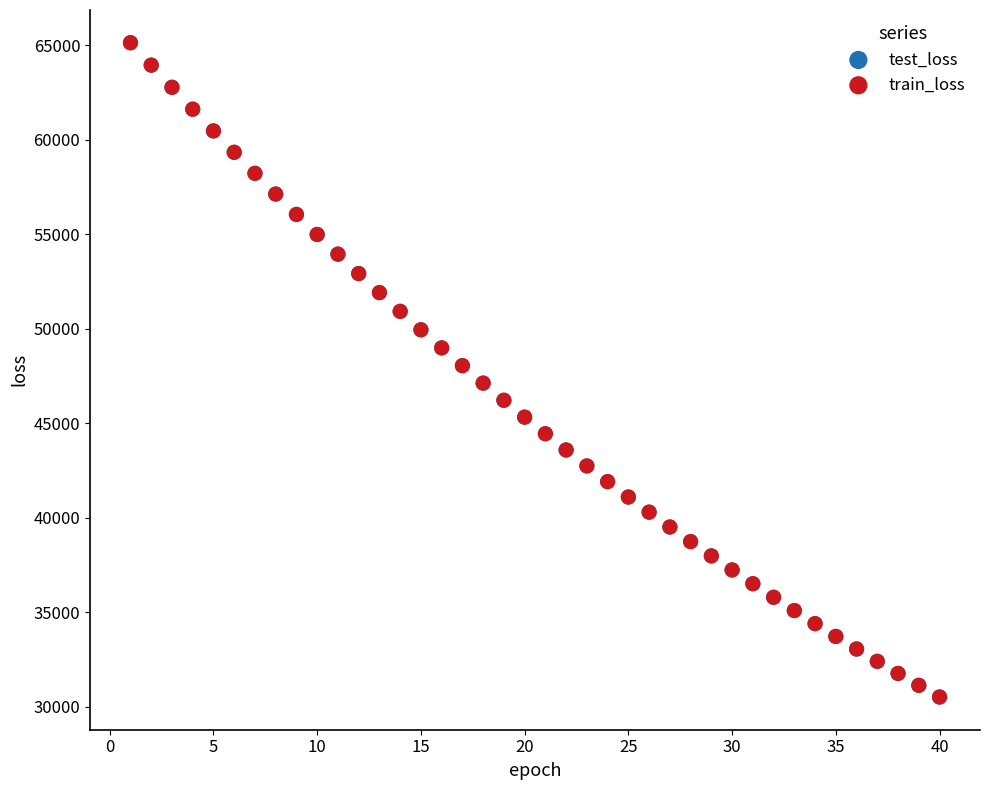

What are all the series names shown in the legend?

test_loss, train_loss